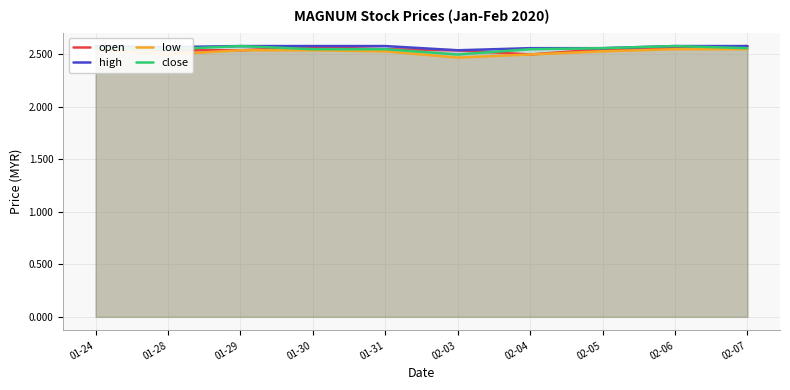

True or false: high and close cross at least once.

False